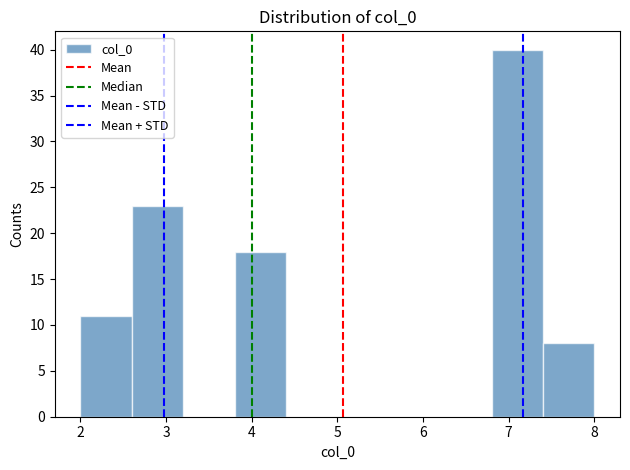

Reading left to right, list every bar in this chart as the range it spans on the x-axis followed by its height. The values are not printed on the chart, so give them approximately, as read against the axis.

2.0 to 2.6: 11
2.6 to 3.2: 23
3.2 to 3.8: 0
3.8 to 4.4: 18
4.4 to 5.0: 0
5.0 to 5.6: 0
5.6 to 6.2: 0
6.2 to 6.8: 0
6.8 to 7.4: 40
7.4 to 8.0: 8